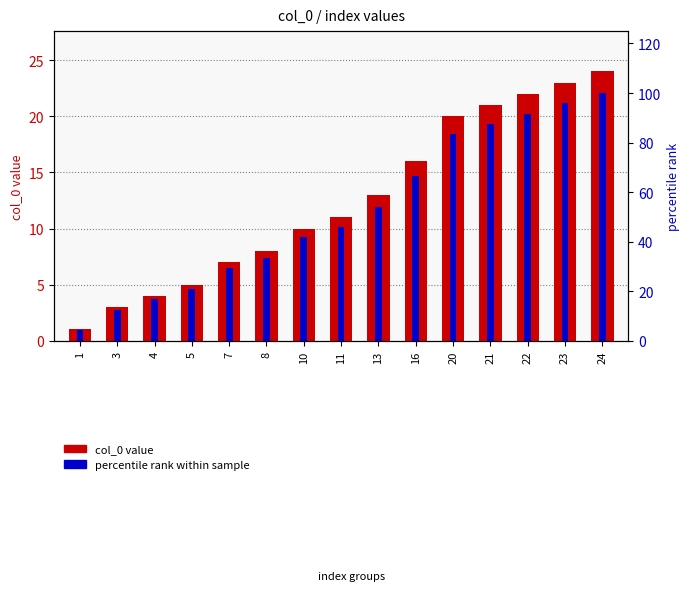

What is the value of the percentile rank bar at the 2nd from the left?

12.5